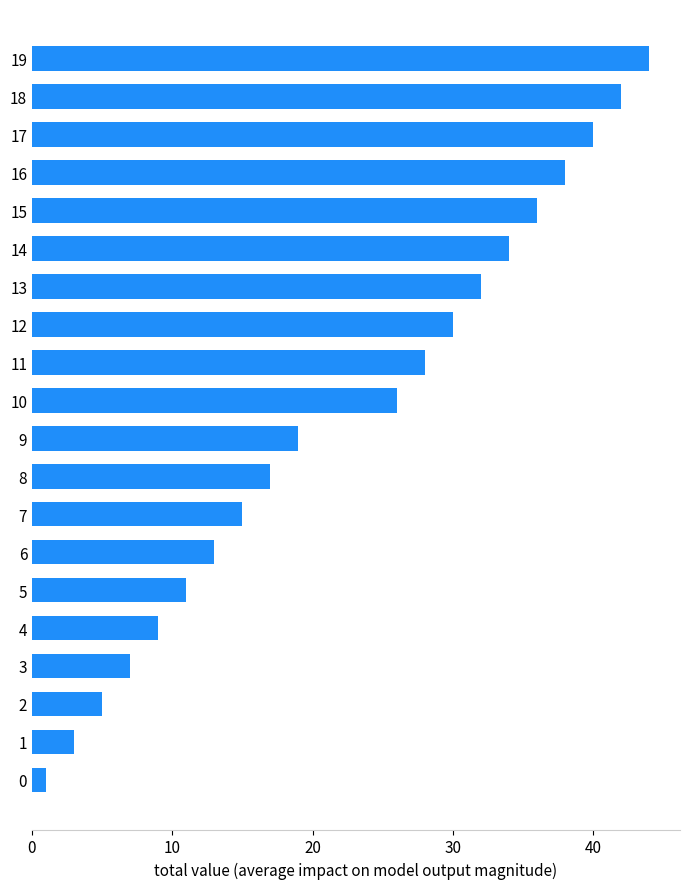

True or false: the data shows 28 at 11.

True